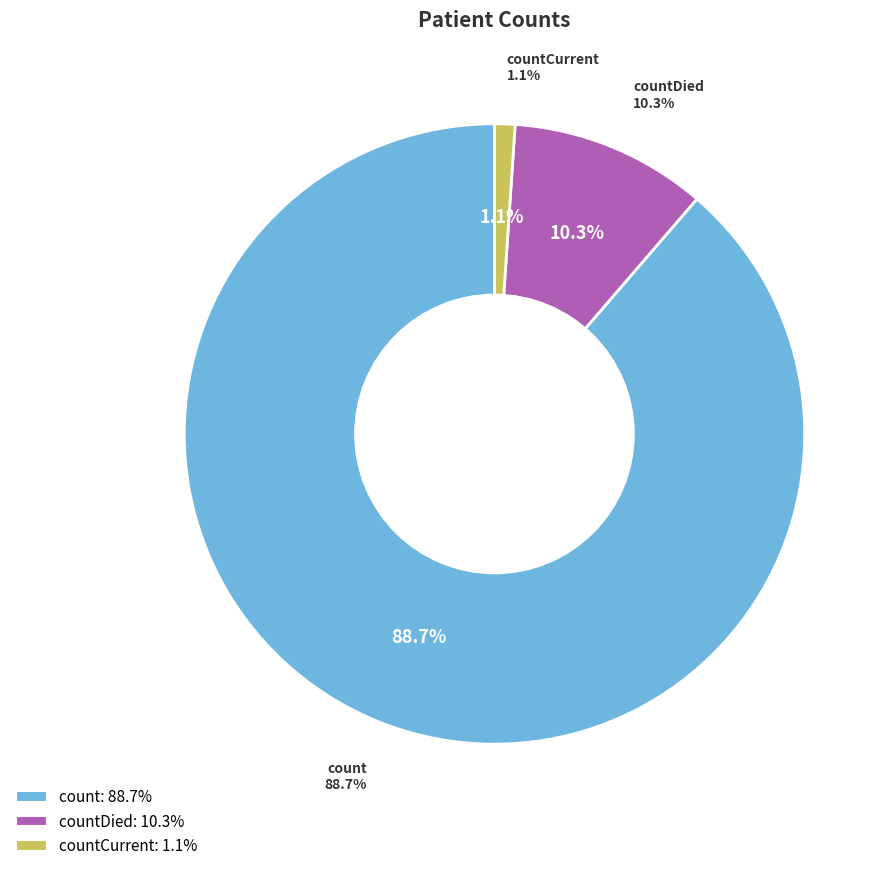

Approximately how many times larger is the value at count compared to countDied?

8.6